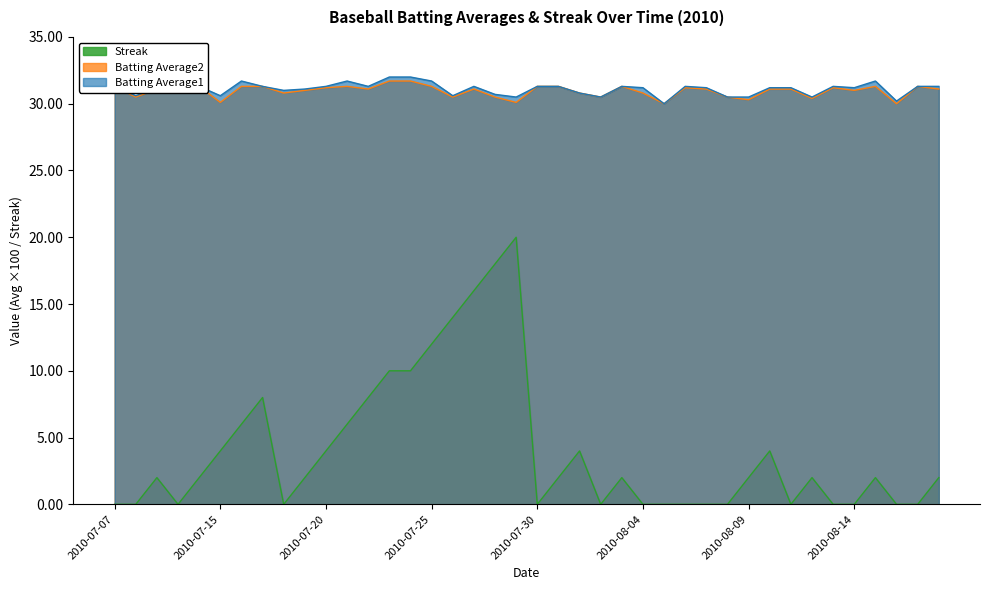

What is the label of the 28th point from the left?

2010-08-06